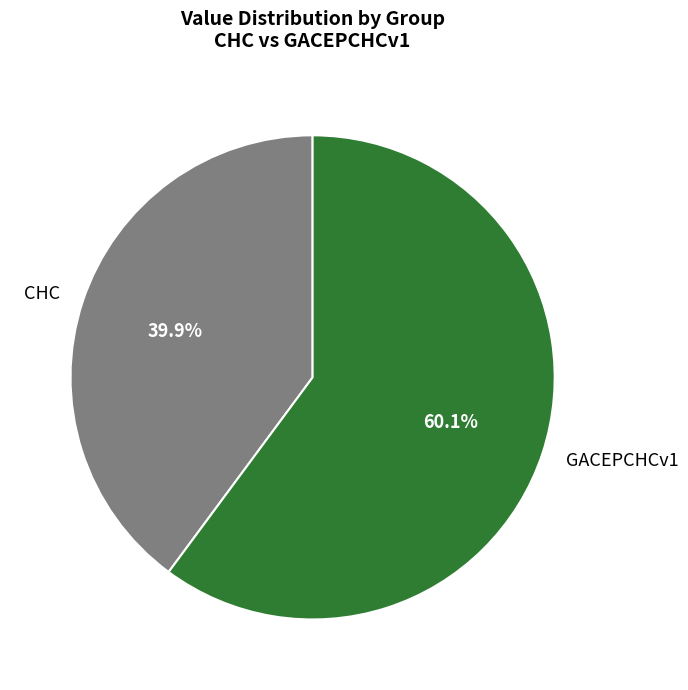

True or false: GACEPCHCv1 accounts for 49% of the total.

False